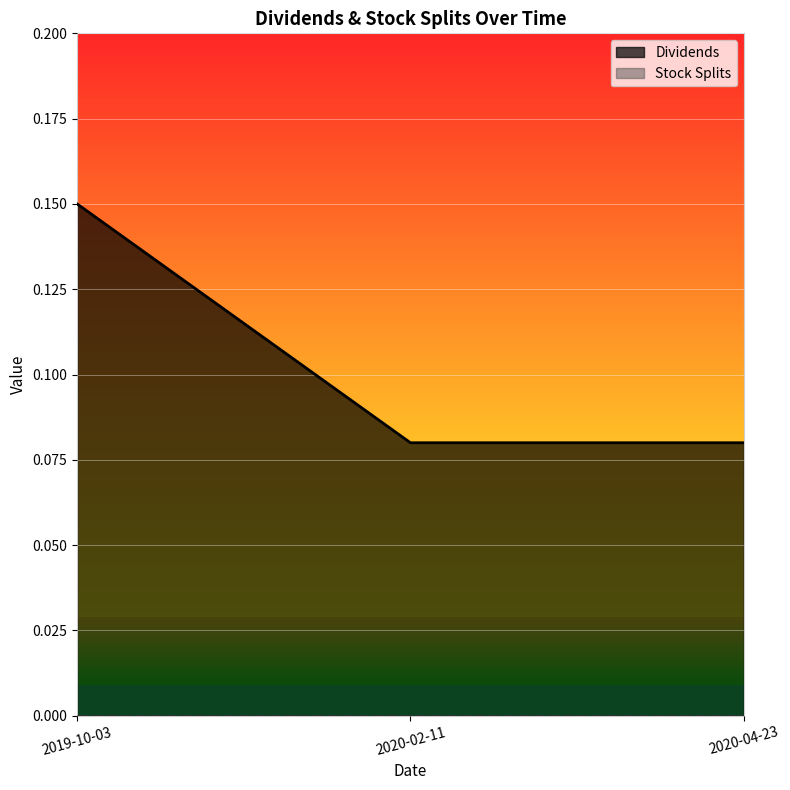

Which category has the lowest value across all series?

2020-02-11